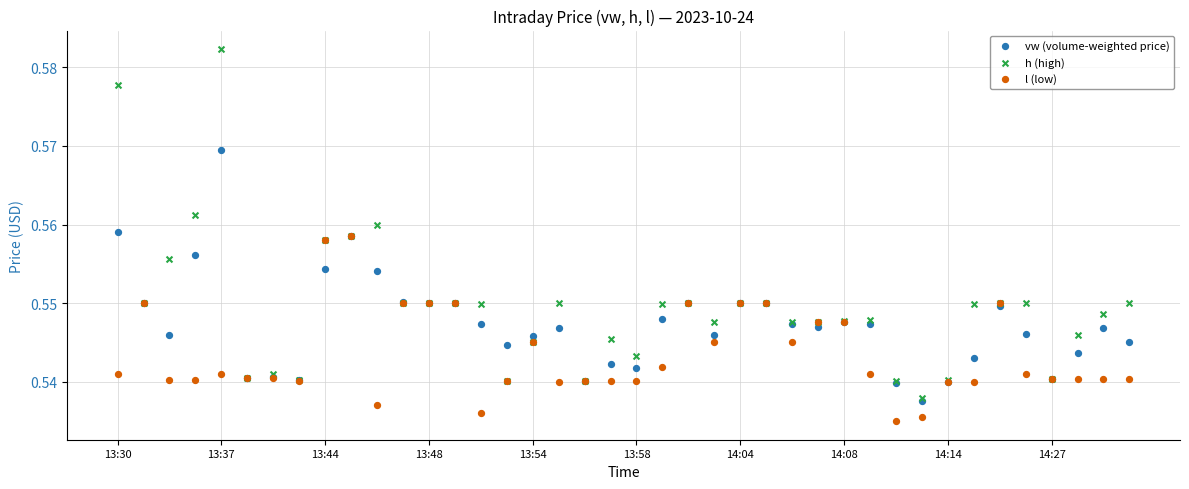

What are all the series names shown in the legend?

vw (volume-weighted price), h (high), l (low)